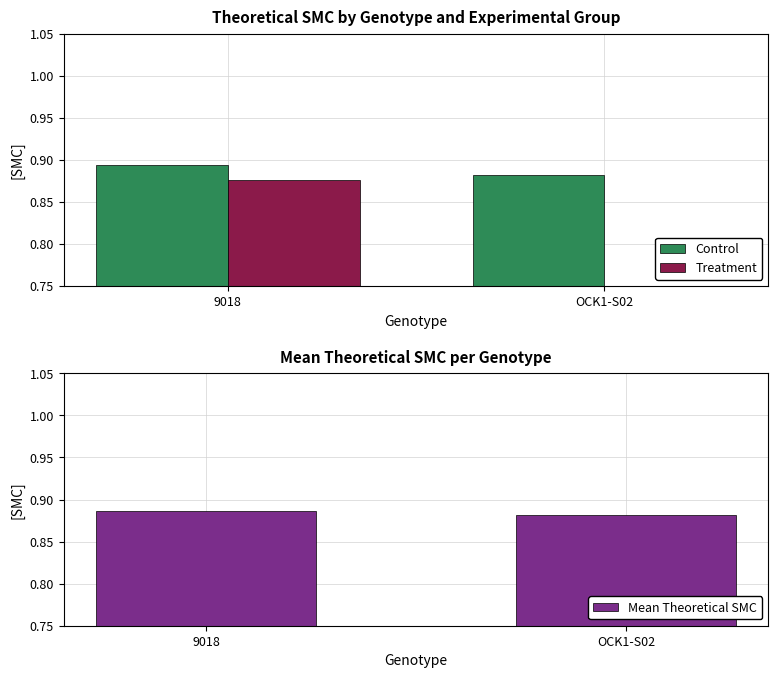

How many series are shown in this chart?

3